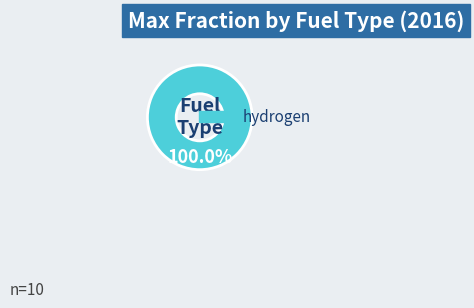

Does any single category account for the majority?

Yes